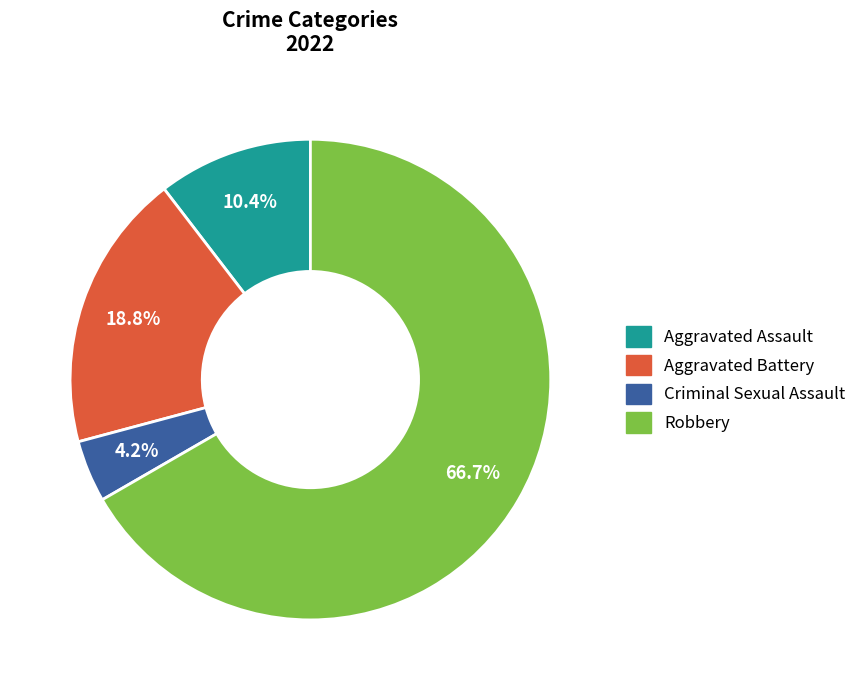

Rank the categories by value from highest to lowest.

Robbery, Aggravated Battery, Aggravated Assault, Criminal Sexual Assault